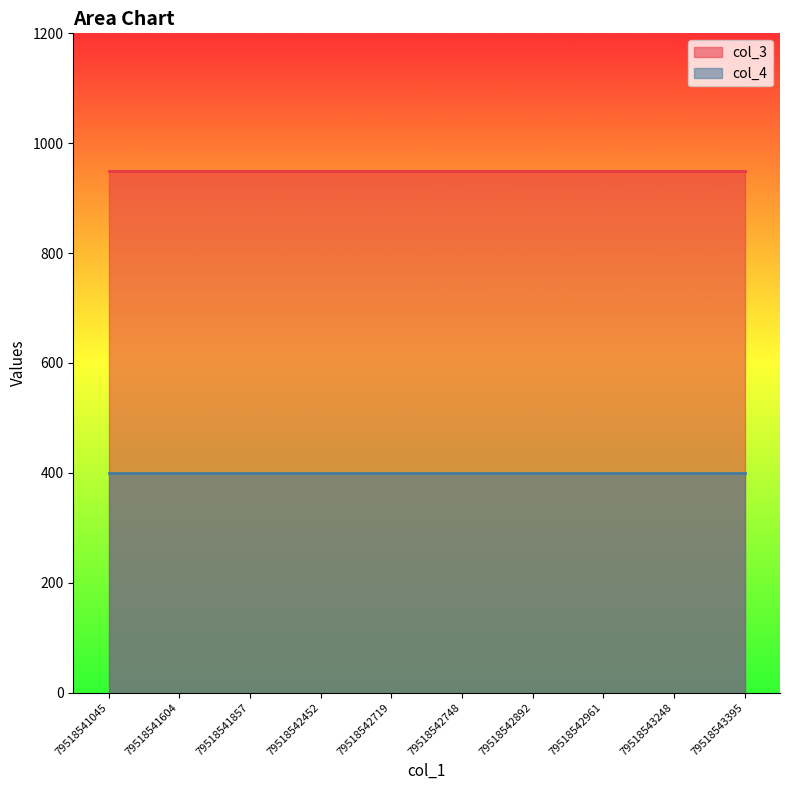

Rank the series at 79518542452 from lowest to highest value.

col_4, col_3